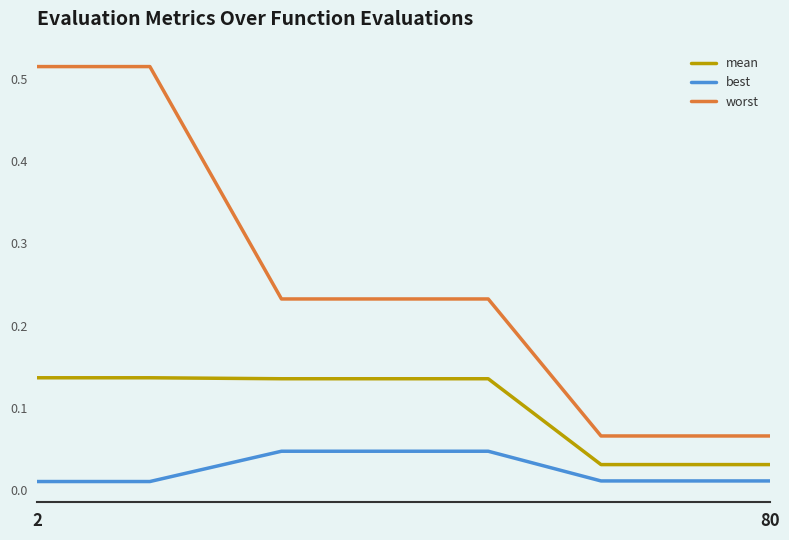

List the series in order of their overall mean, highest first.

worst, mean, best